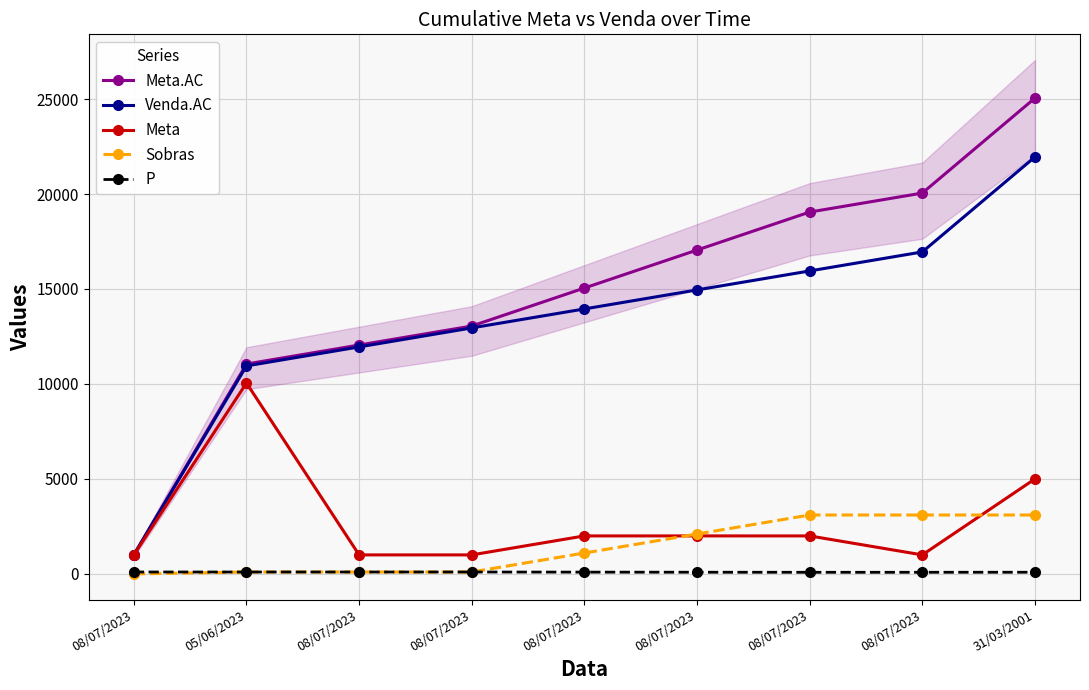

Read the Meta.AC value at 08/07/2023.

17050.0